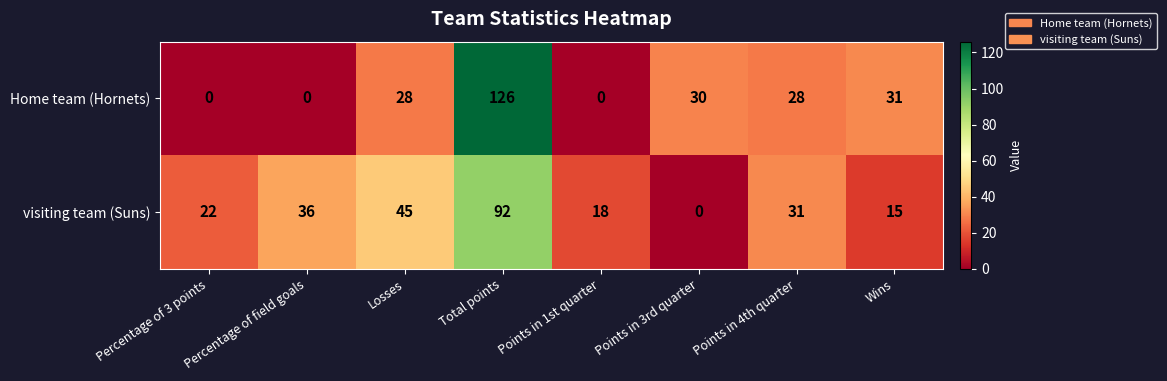

The visiting team (Suns) series shows 13 at Losses. True or false?

False